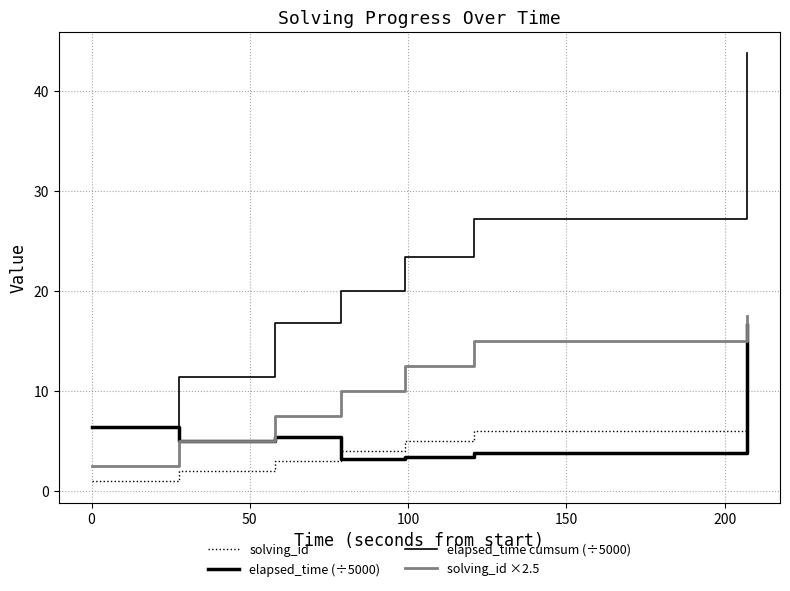

Does the chart display data point markers on the line(s)?

No